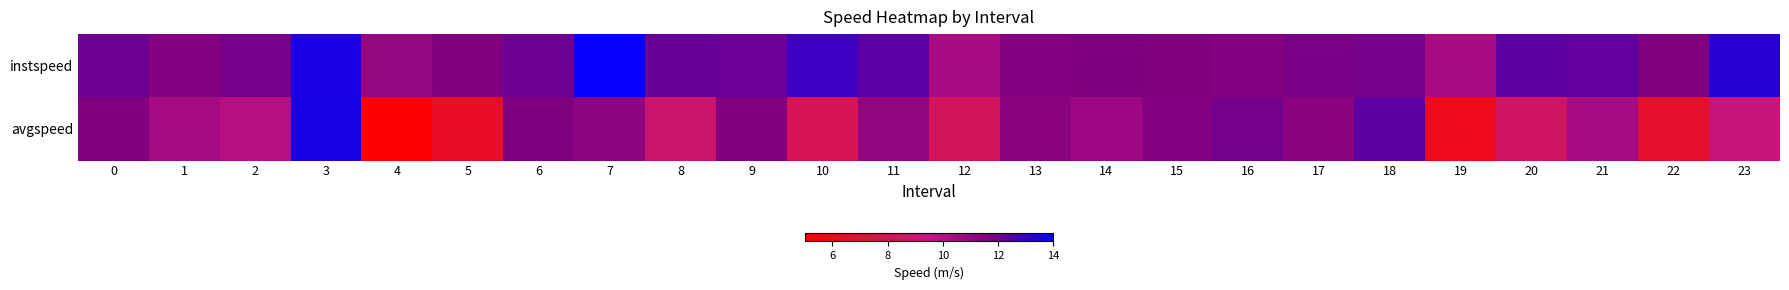

Rank the series by their average value, from highest to lowest.

instspeed, avgspeed